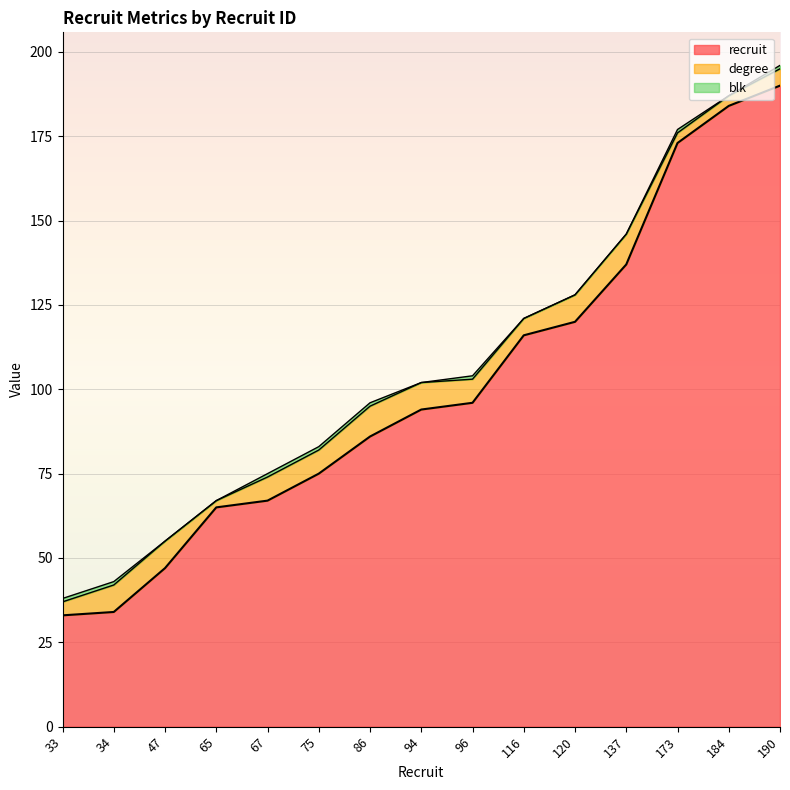

At which label does degree reach its peak?

86